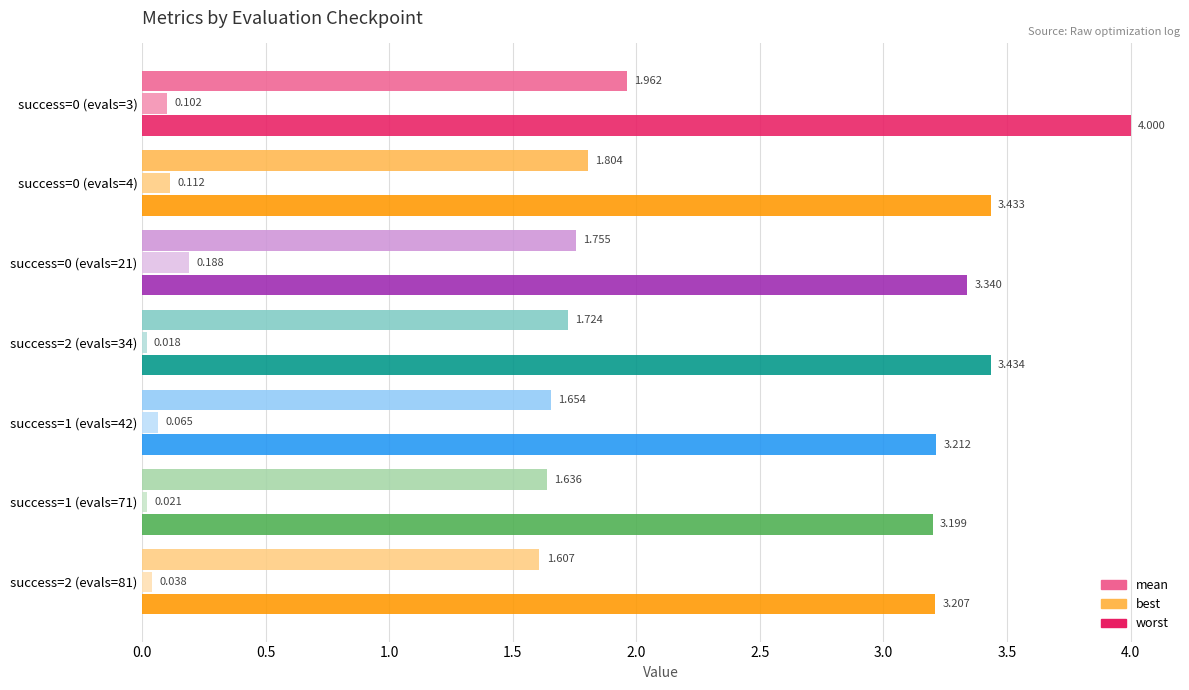

What is the value of the mean bar at the 1st from the left?

2.0